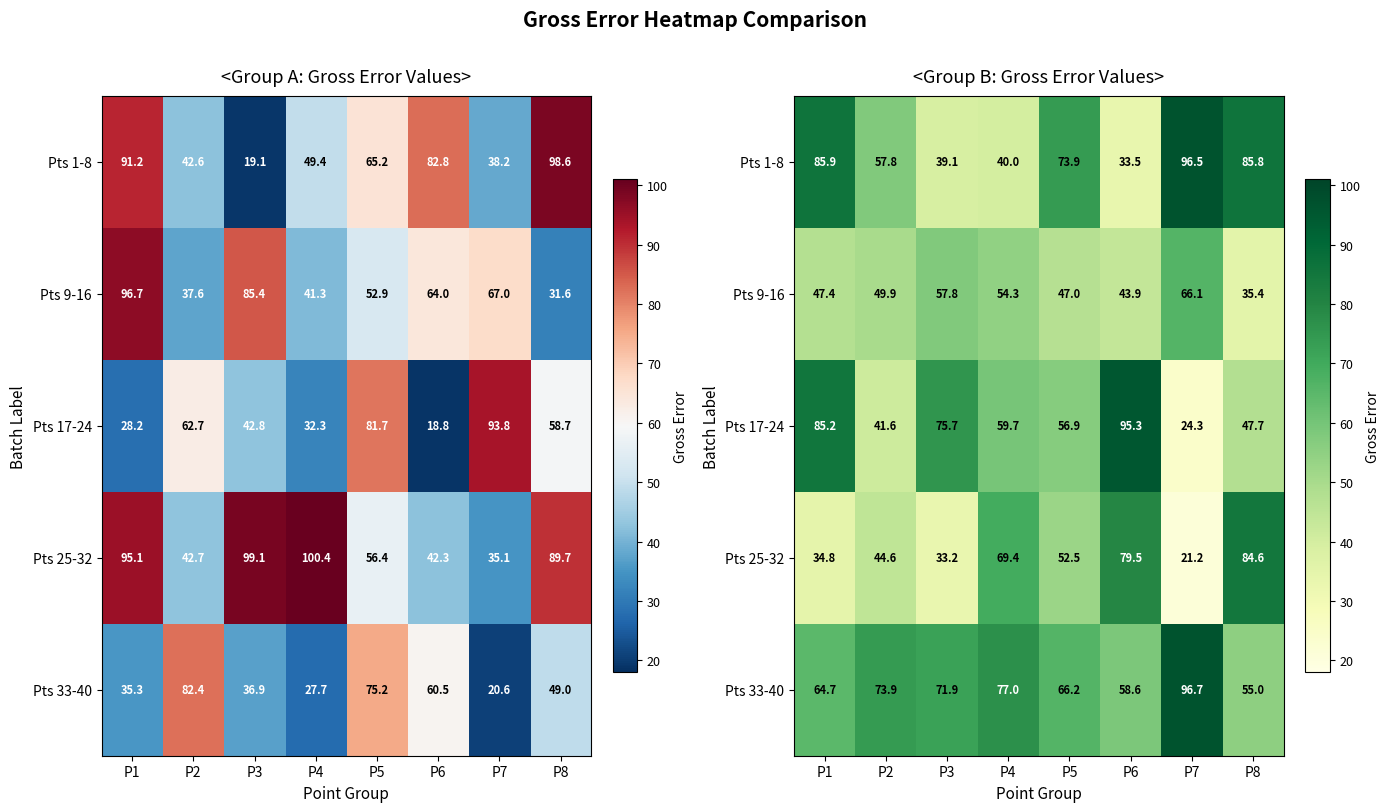

At P1, list the series in order from largest to smallest.

Pts 1-8, Pts 17-24, Pts 33-40, Pts 9-16, Pts 25-32